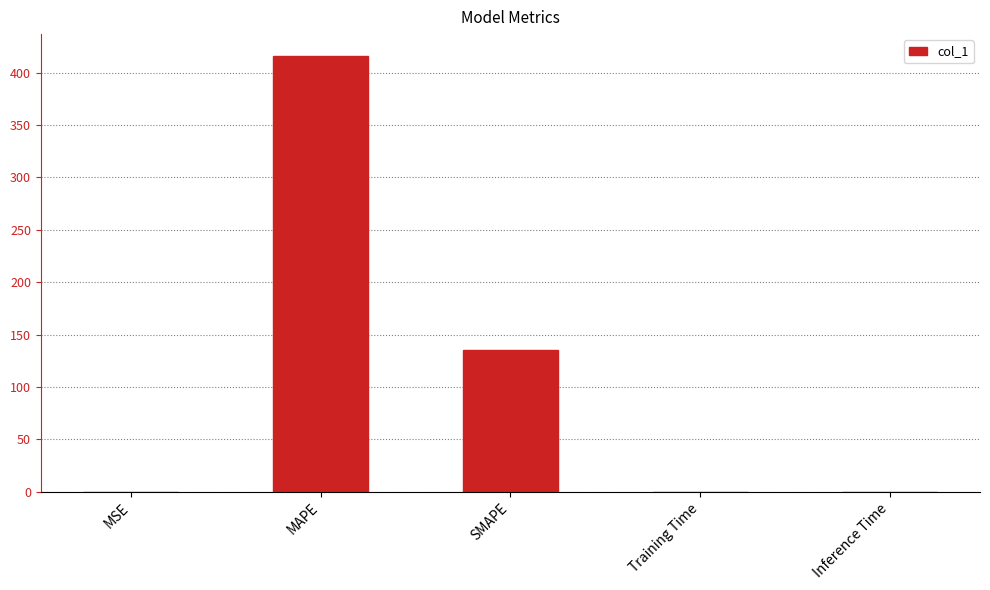

What is the greatest value displayed?

416.0